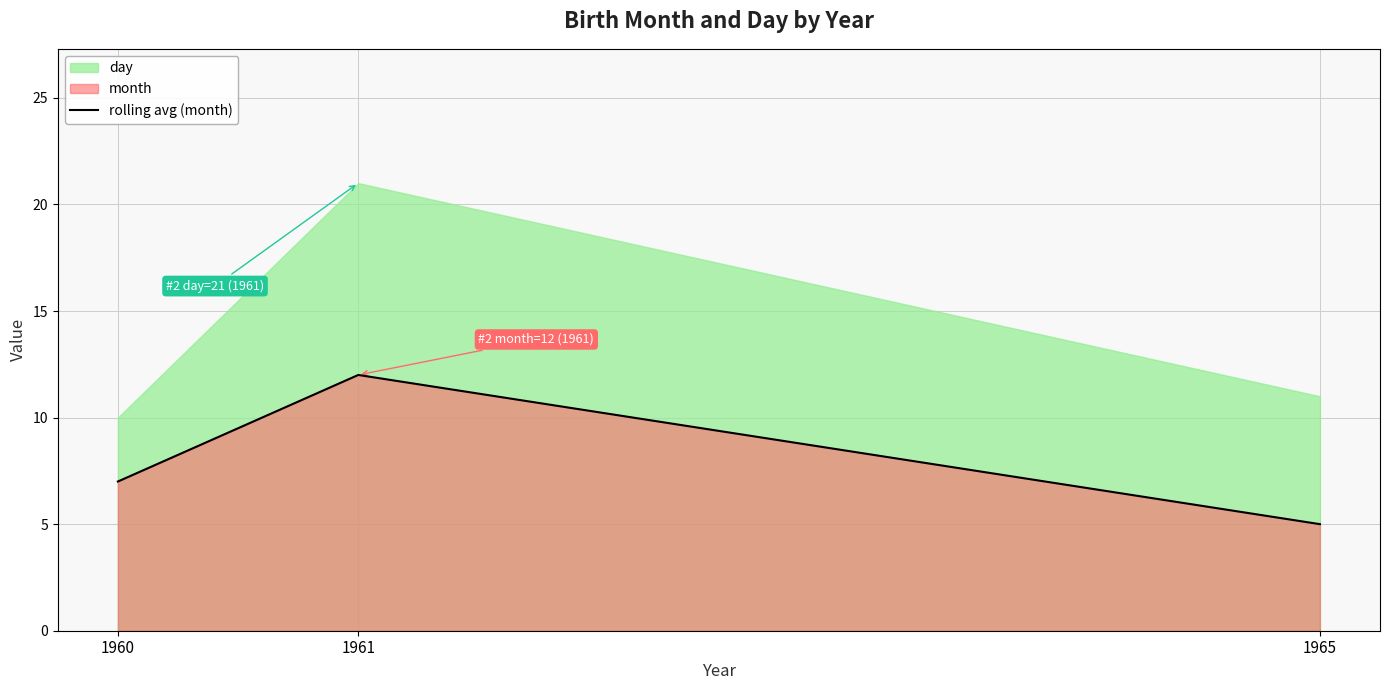

Count the values in the range 5 to 12.

3